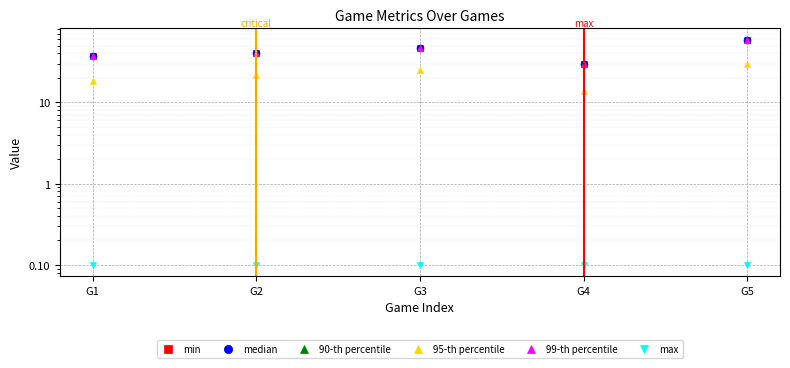

True or false: max and 90-th percentile cross at least once.

False